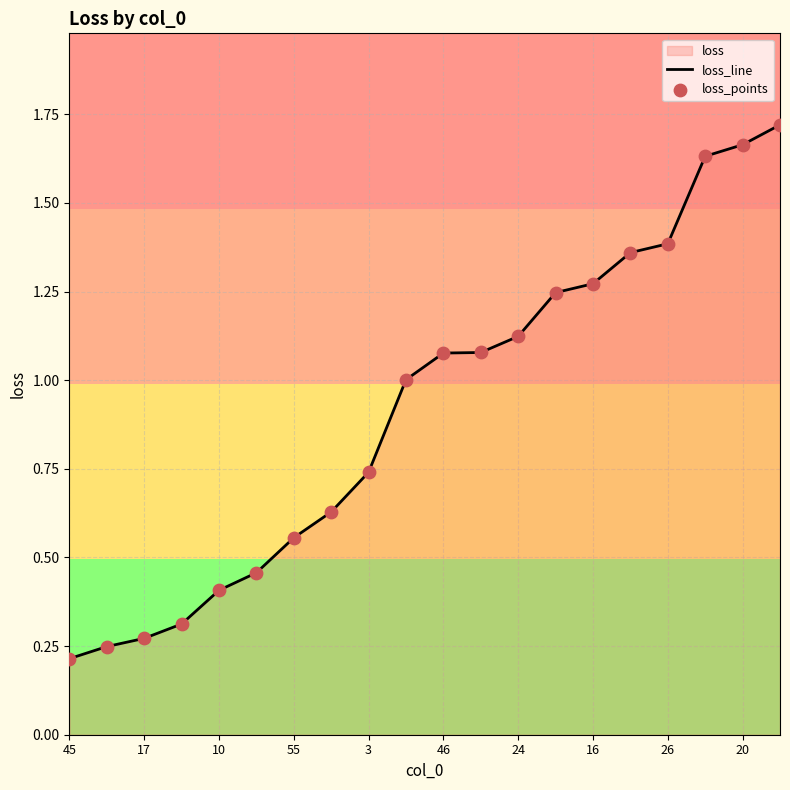

Which has a higher value, 10 or 46?

46